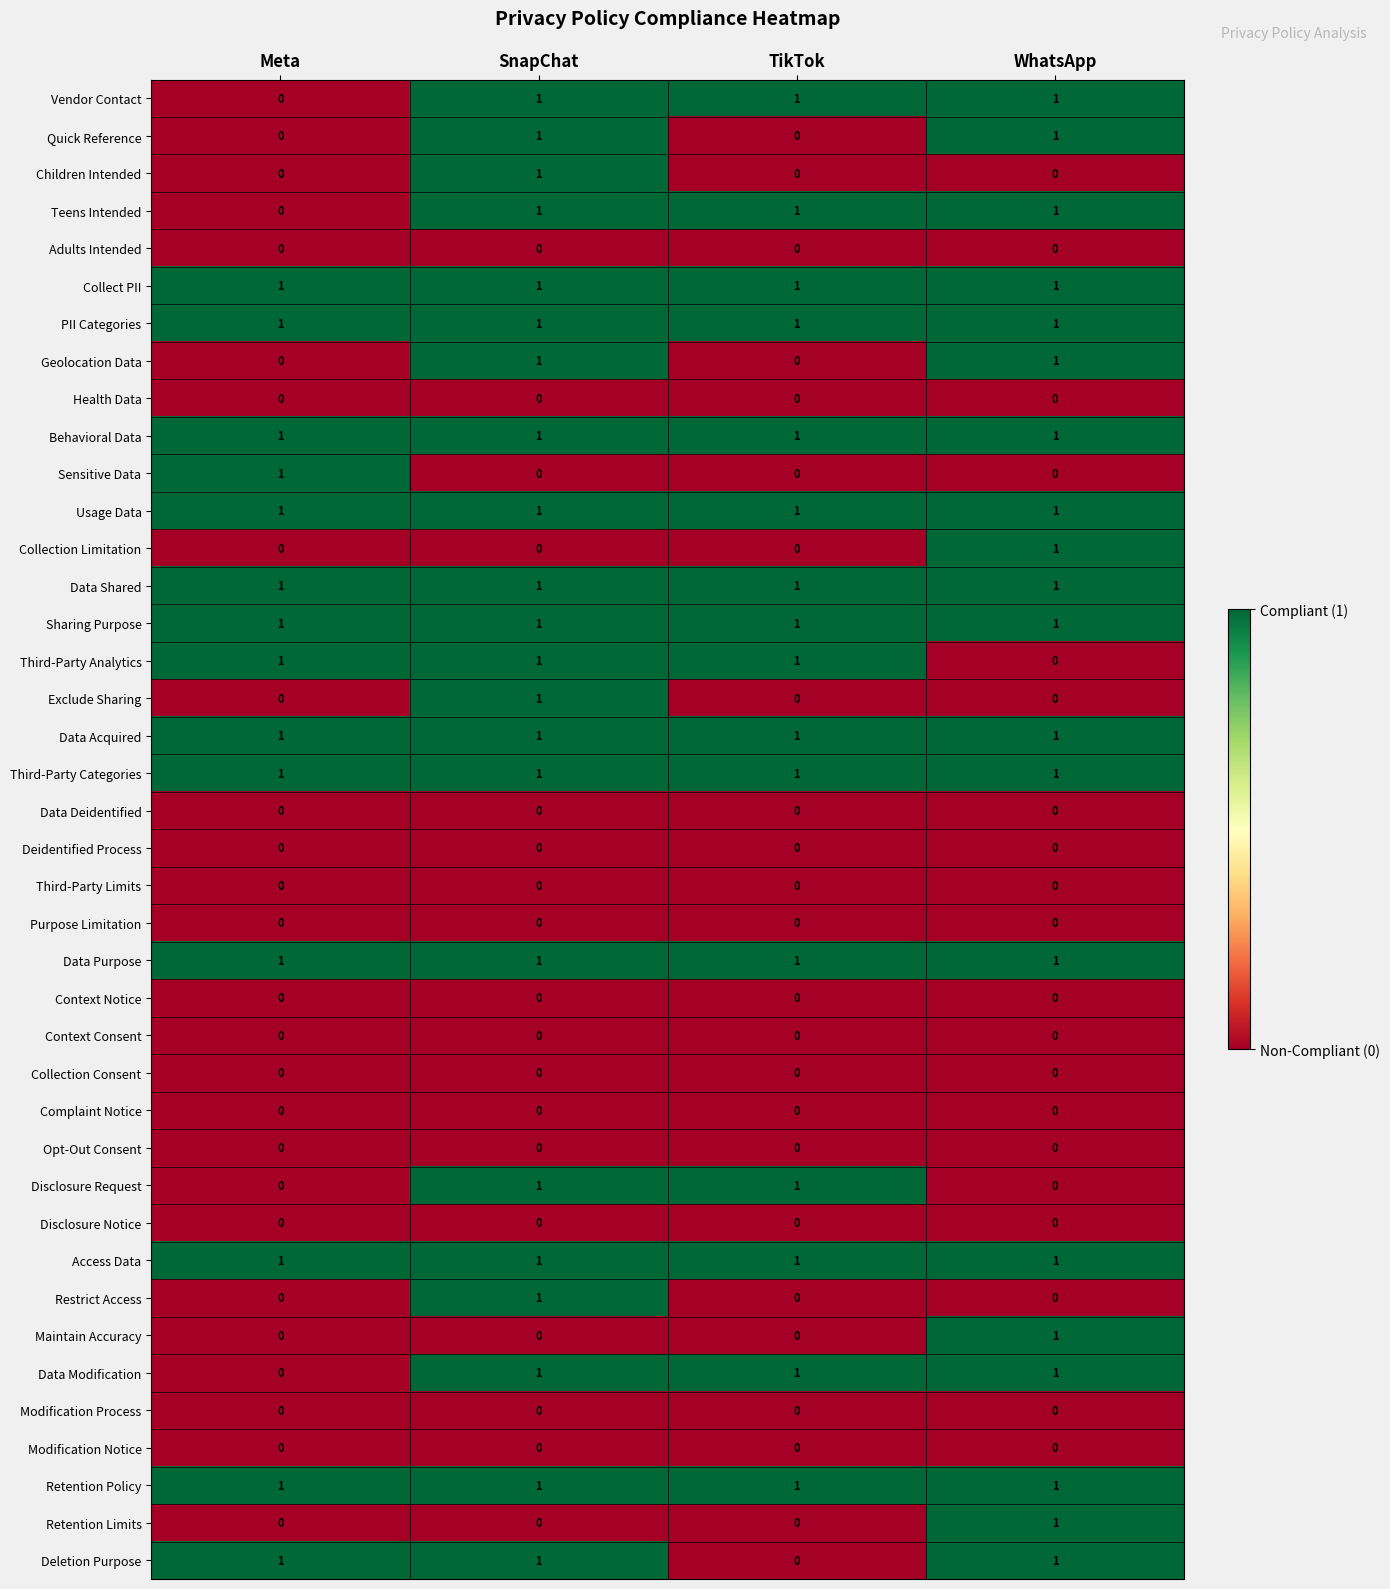

At which category is the sum across all series the highest?

SnapChat